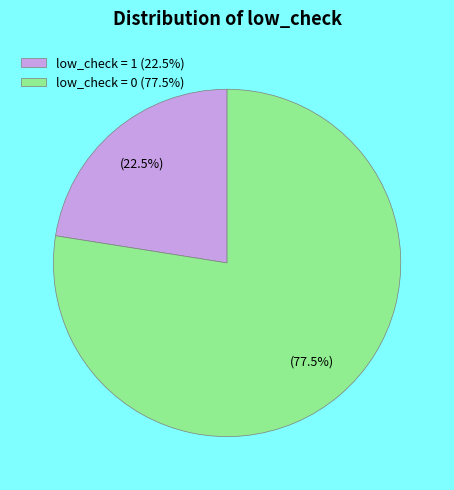

Does low_check = 0 (77.5%) represent more than half of the total?

Yes